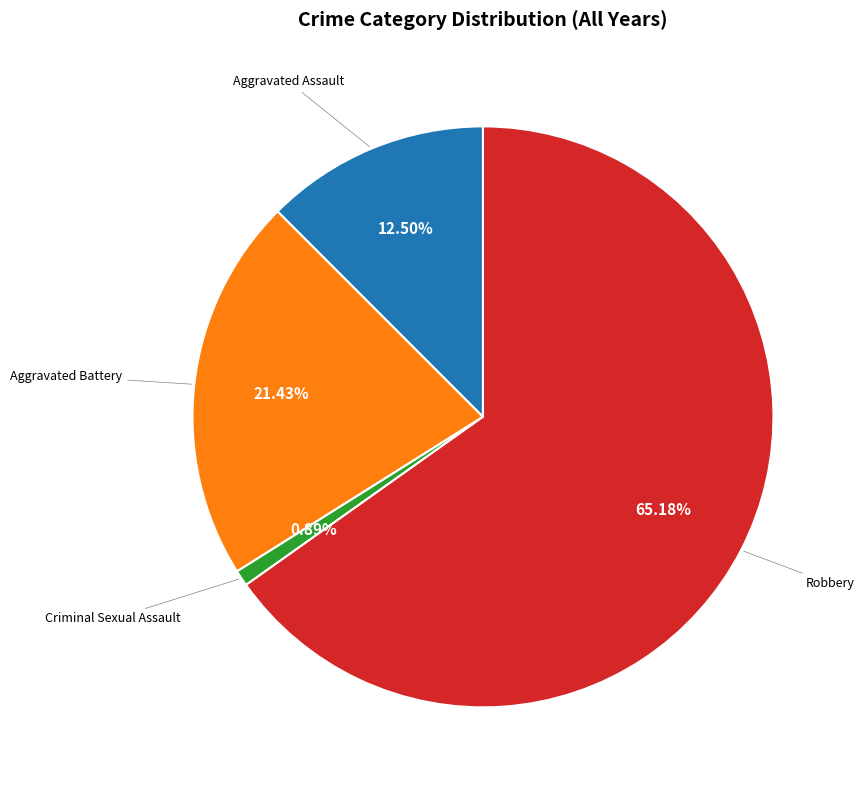

Does any single category account for the majority?

Yes